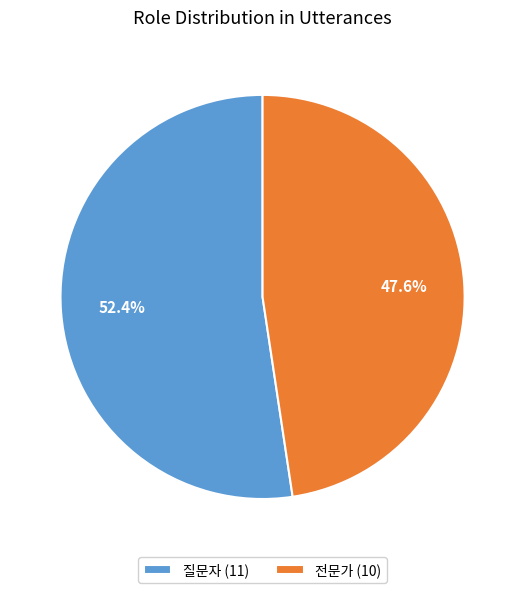

Rank the categories by value from highest to lowest.

질문자, 전문가